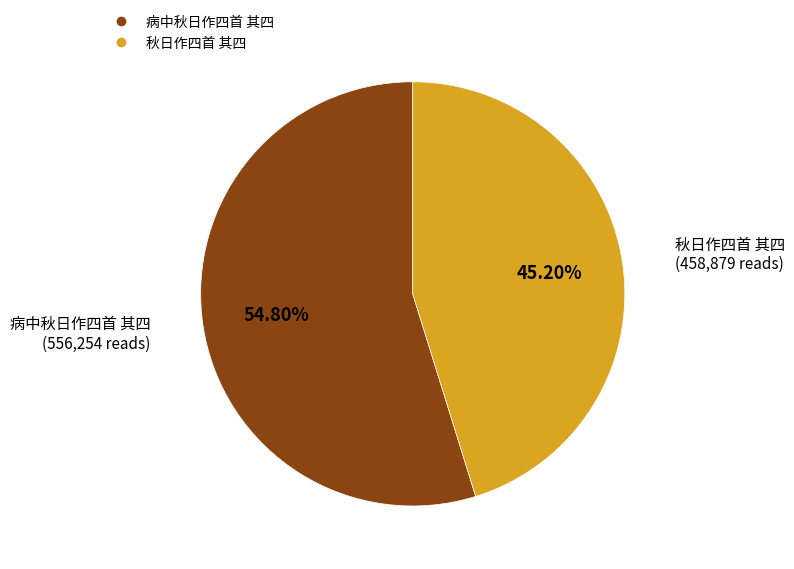

What portion of the pie excludes 病中秋日作四首 其四?

45.2%